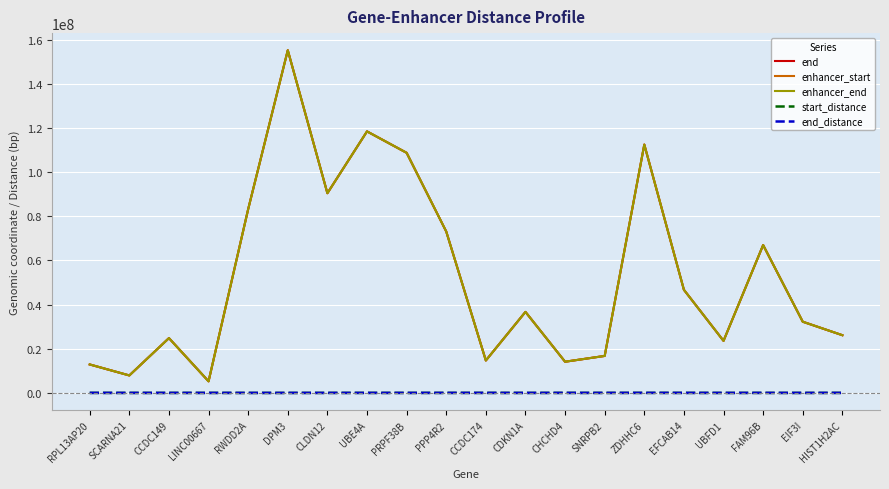

True or false: end and end_distance cross at least once.

False